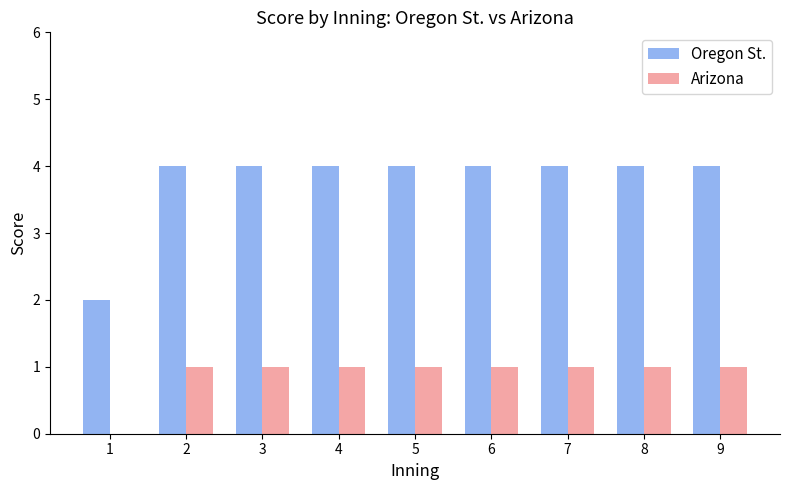

How many groups of bars are there?

9